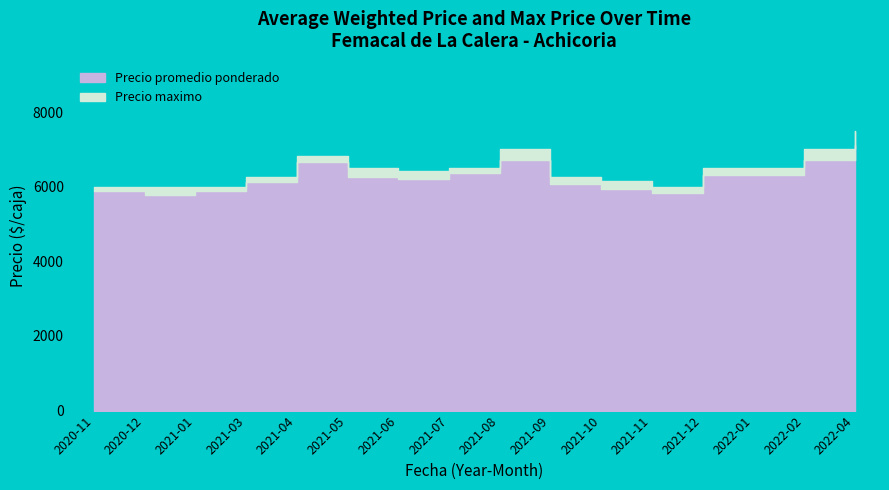

Which series has the widest spread of values?

Precio maximo